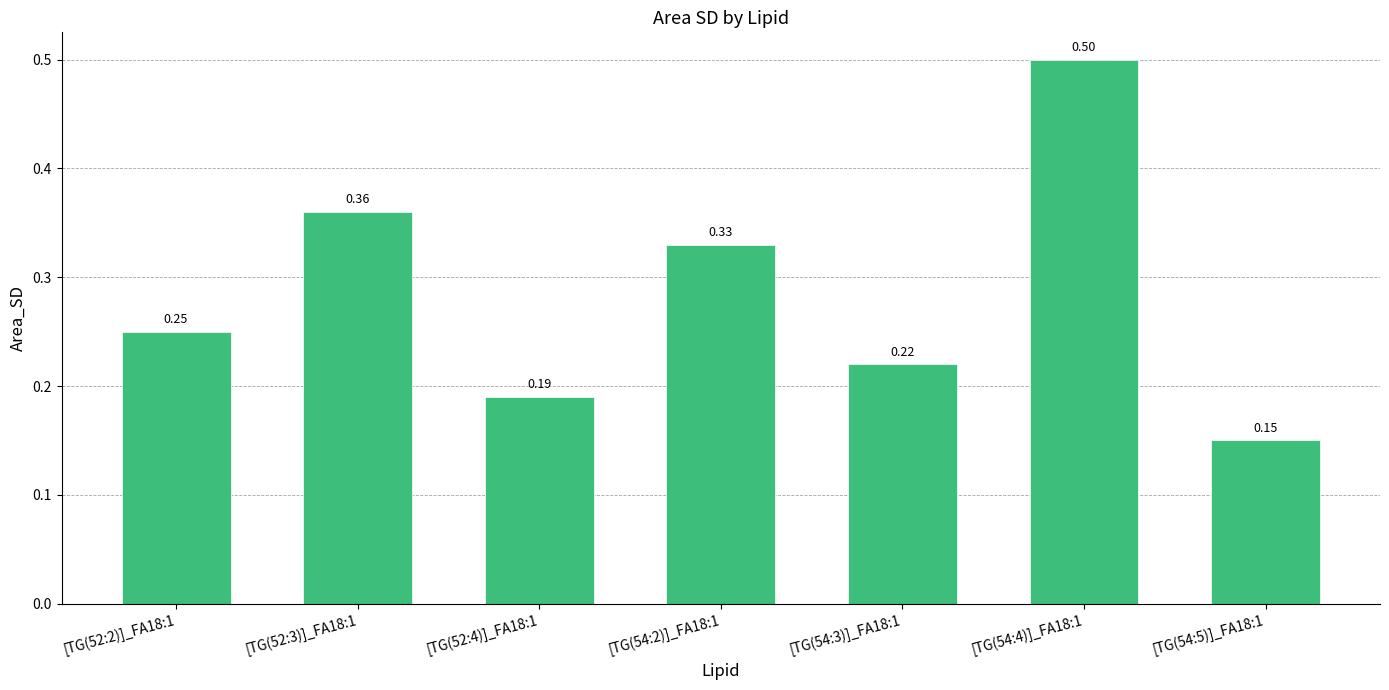

The value at [TG(54:4)]_FA18:1 is 0.5. True or false?

True